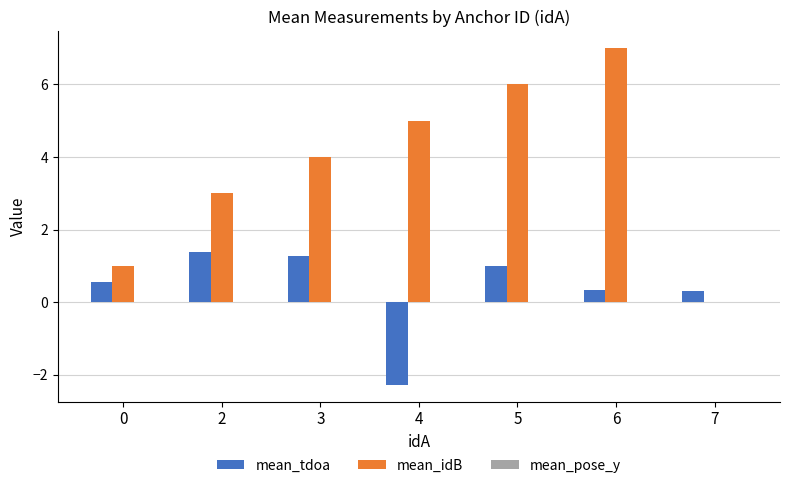

Is the value of mean_tdoa at 3 greater than the value of mean_idB at 6?

No